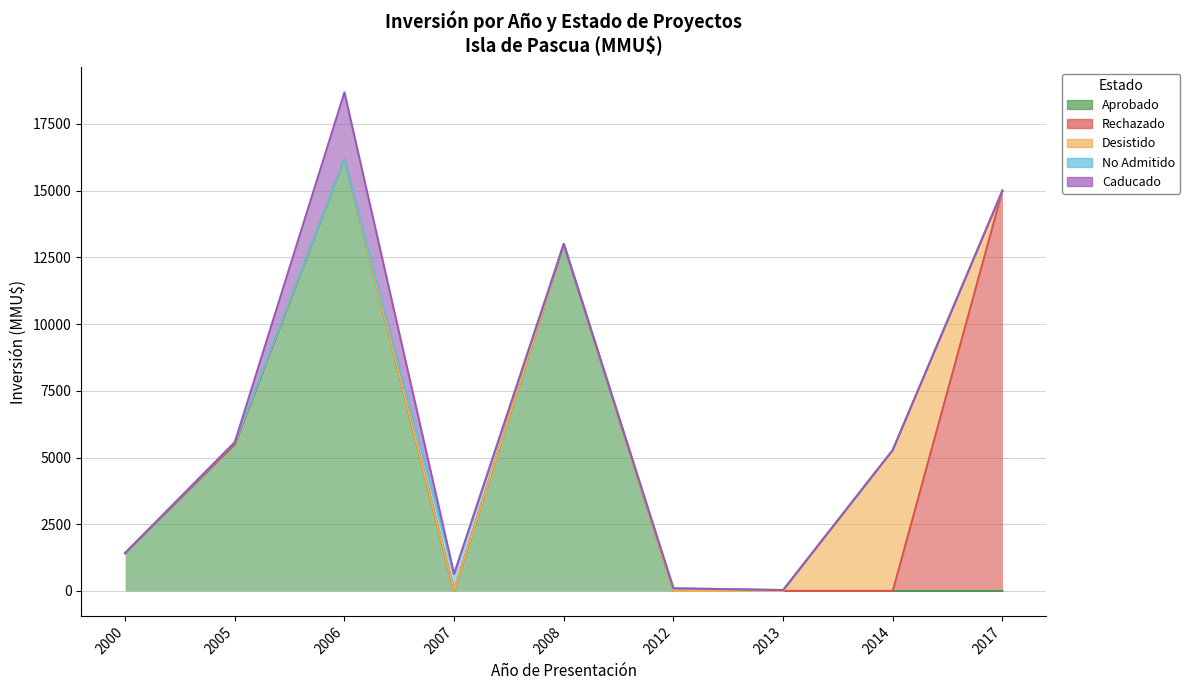

Rank the series at 2000 from highest to lowest value.

Aprobado, Rechazado, Desistido, No Admitido, Caducado